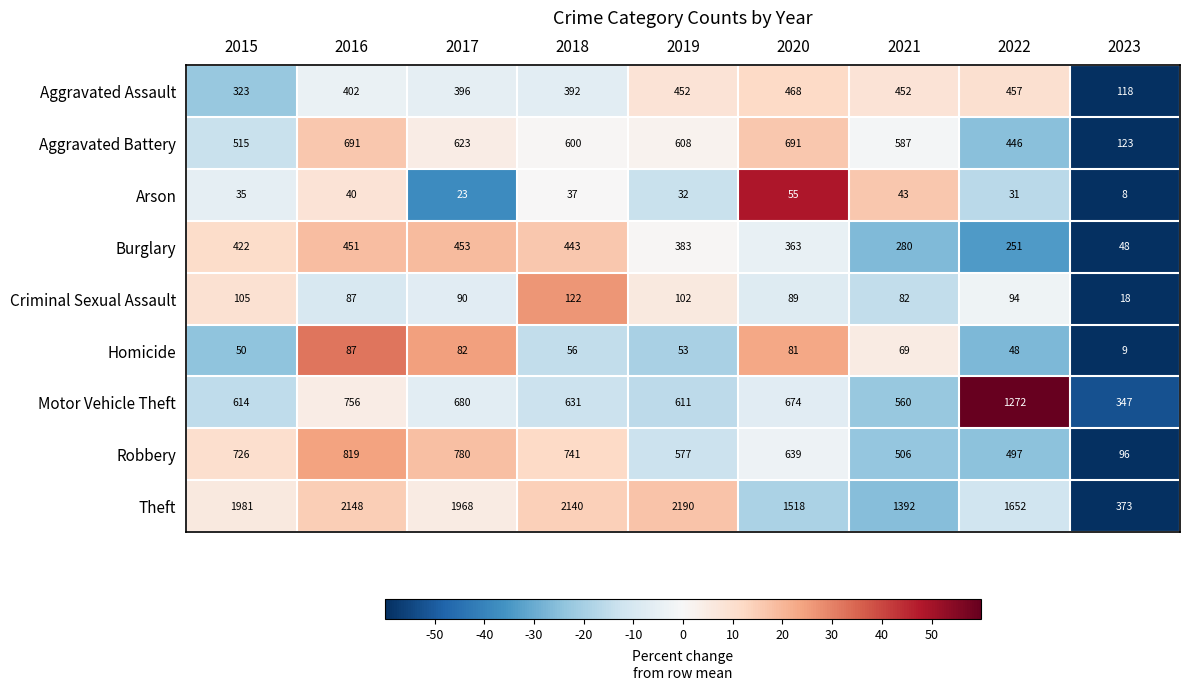

What is the difference between the Arson values at 2015 and 2017?

12